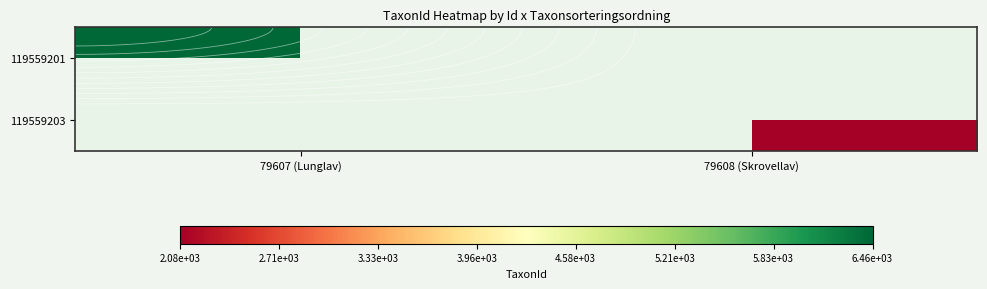

Is the value of 119559201 at 79608 (Skrovellav) greater than the value of 119559203 at 79607 (Lunglav)?

No